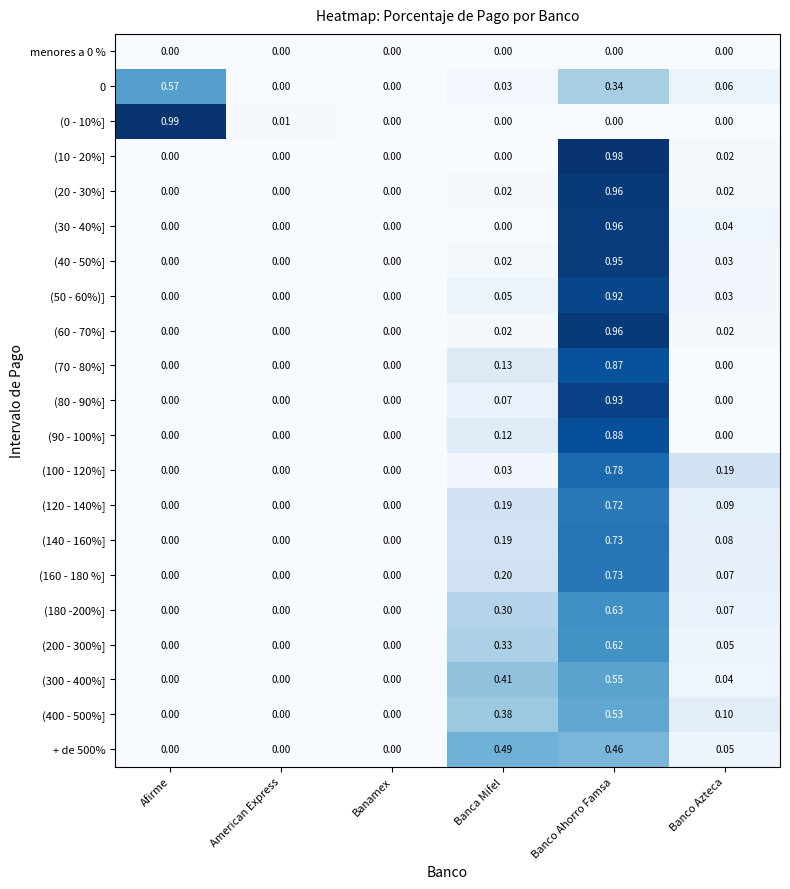

At which category is the sum across all series the highest?

Banco Ahorro Famsa